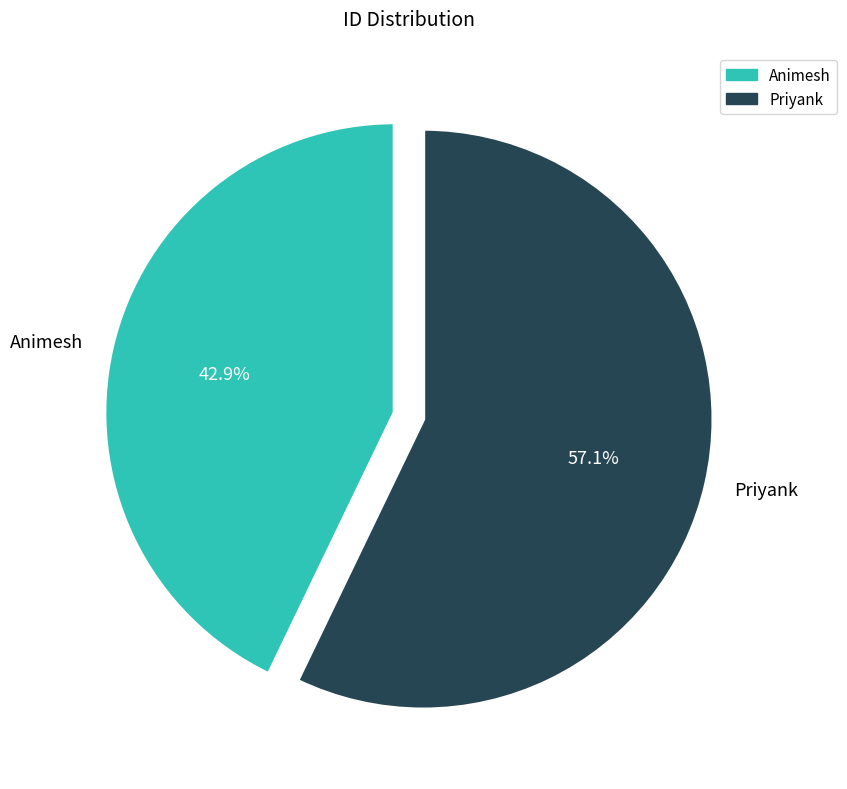

To the nearest percent, what is the combined percentage of Animesh and Priyank?

100%